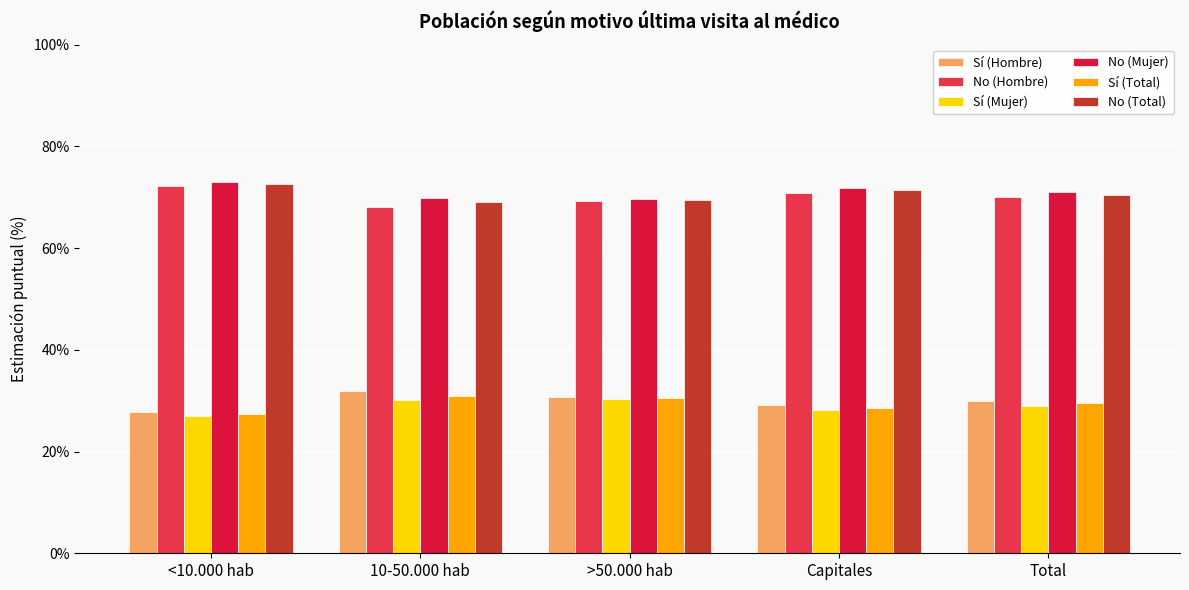

Are the bars horizontal?

No